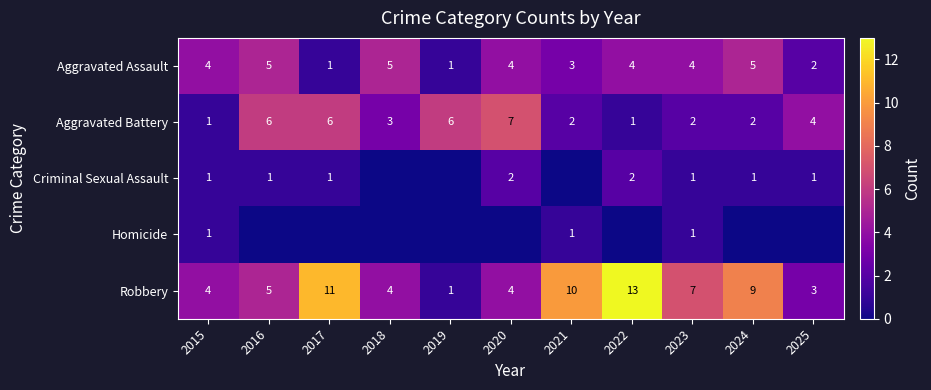

What is the difference between the highest and lowest values at 2017?

11